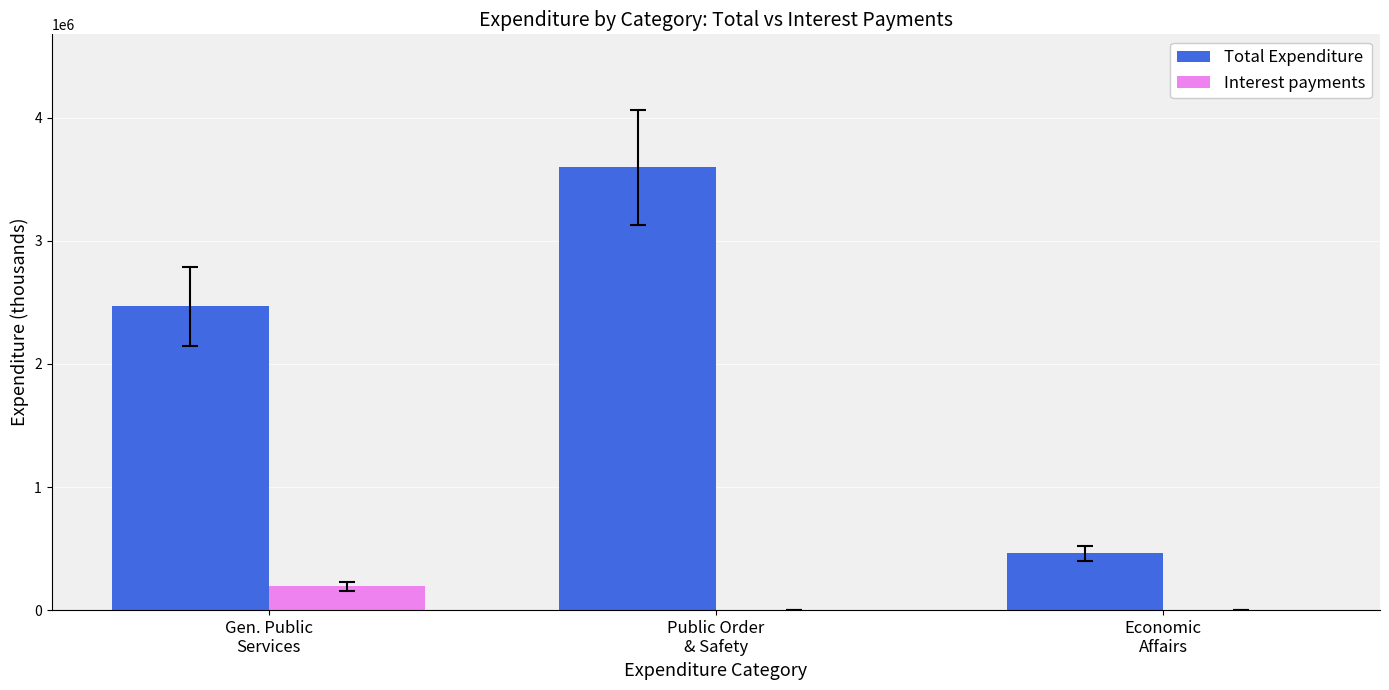

At which category does the chart reach its peak across all series?

Public Order
& Safety